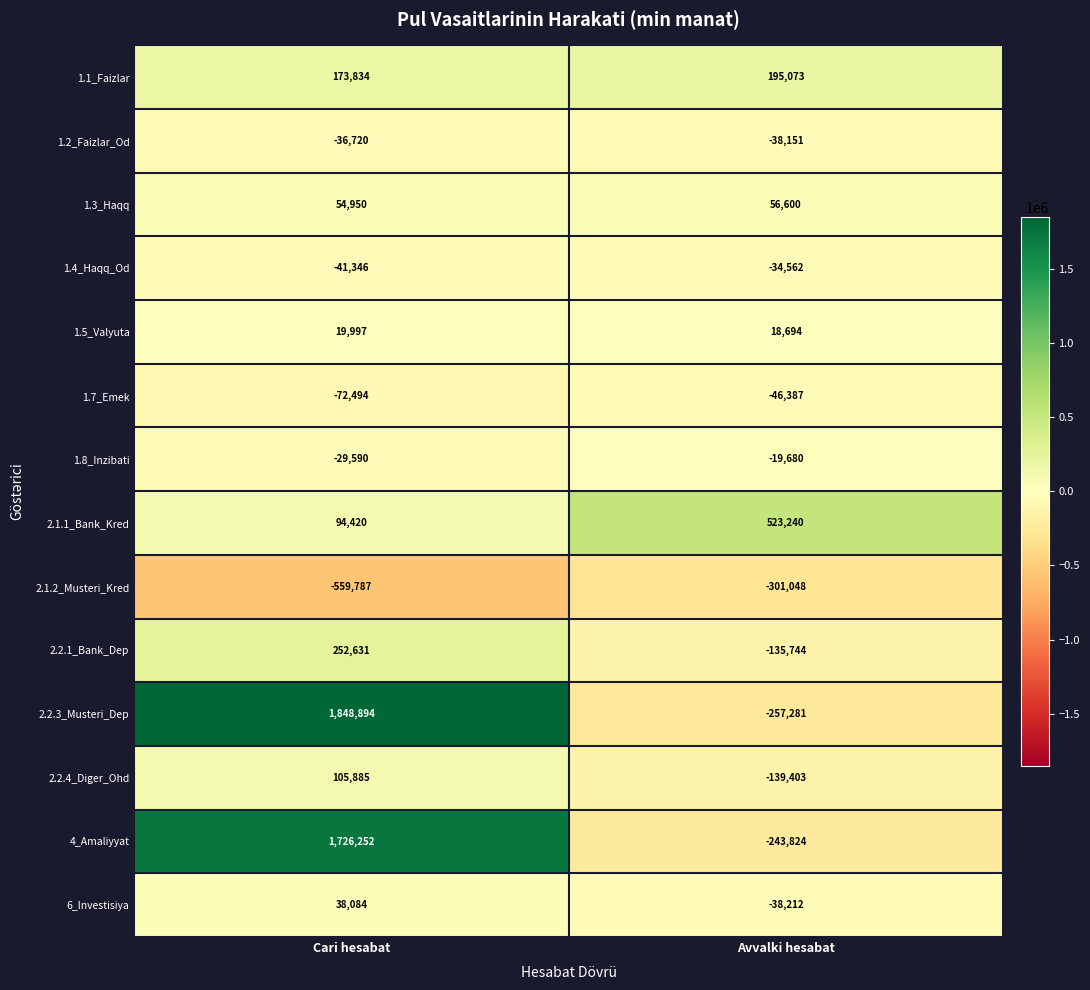

Rank the series by their maximum value, from highest to lowest.

2.2.3_Musteri_Dep, 4_Amaliyyat, 2.1.1_Bank_Kred, 2.2.1_Bank_Dep, 1.1_Faizlar, 2.2.4_Diger_Ohd, 1.3_Haqq, 6_Investisiya, 1.5_Valyuta, 1.8_Inzibati, 1.4_Haqq_Od, 1.2_Faizlar_Od, 1.7_Emek, 2.1.2_Musteri_Kred